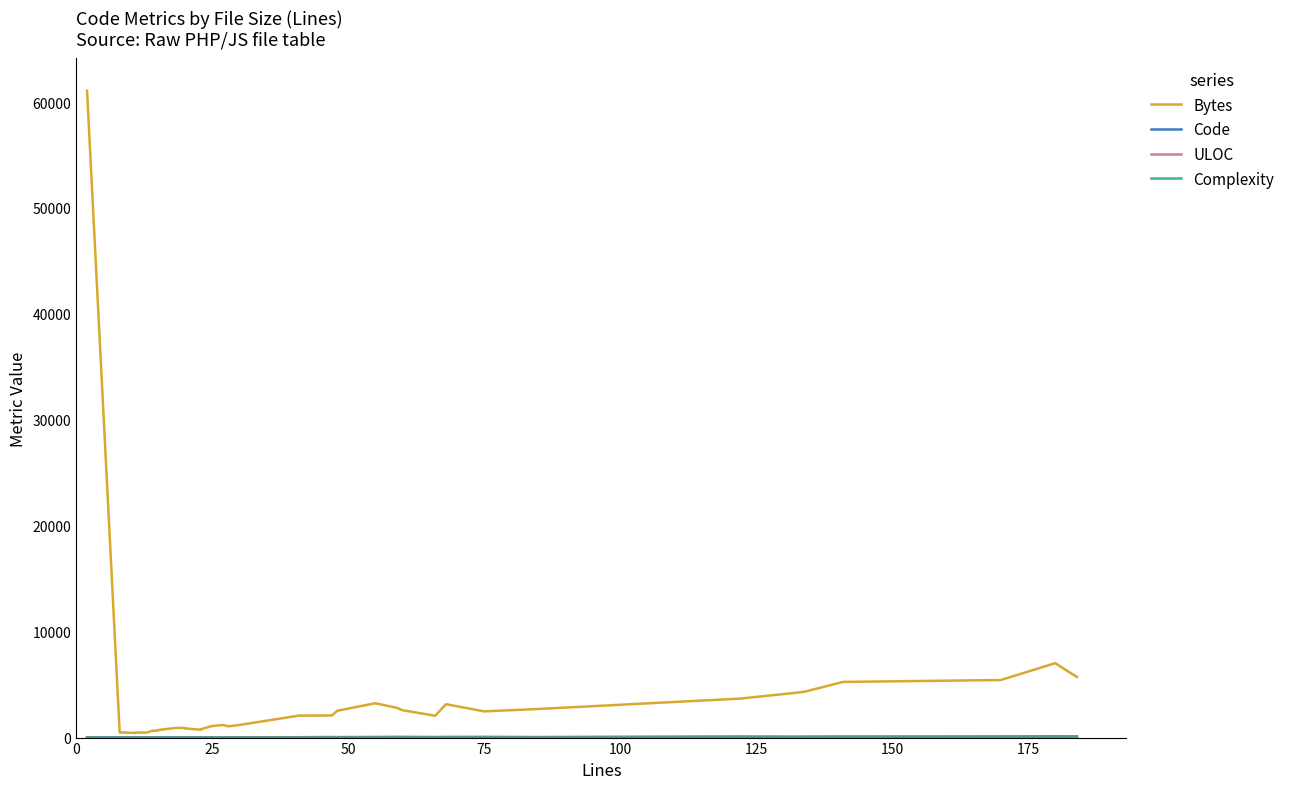

What is the difference between the Bytes values at 31 and 0?

58594